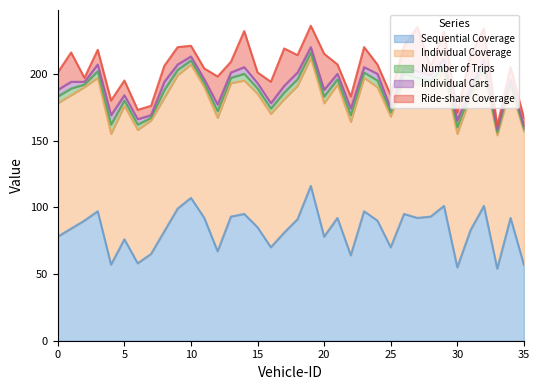

Reading left to right, transcribe all the data shown in this chart.

Sequential Coverage: 0=78	1=84	2=90	3=97	4=57	5=76	6=58	7=65	8=82	9=99	10=107	11=92	12=67	13=93	14=95	15=85	16=70	17=81	18=91	19=116	20=78	21=92	22=64	23=97	24=90	25=70	26=95	27=92	28=93	29=101	30=55	31=83	32=101	33=54	34=92	35=57
Individual Coverage: 0=100	1=100	2=100	3=100	4=98	5=100	6=100	7=100	8=100	9=100	10=100	11=98	12=100	13=100	14=100	15=100	16=100	17=100	18=100	19=96	20=100	21=100	22=100	23=100	24=100	25=98	26=100	27=100	28=98	29=100	30=100	31=100	32=100	33=100	34=98	35=100
Number of Trips: 0=5	1=5	2=2	3=5	4=7	5=4	6=4	7=2	8=6	9=4	10=3	11=3	12=5	13=4	14=5	15=4	16=4	17=5	18=5	19=4	20=5	21=4	22=5	23=4	24=5	25=3	26=5	27=5	28=4	29=5	30=5	31=3	32=5	33=2	34=3	35=2
Individual Cars: 0=5	1=5	2=2	3=5	4=7	5=4	6=4	7=2	8=6	9=4	10=3	11=3	12=5	13=4	14=5	15=4	16=4	17=5	18=5	19=4	20=5	21=4	22=5	23=4	24=5	25=3	26=5	27=5	28=4	29=5	30=5	31=3	32=5	33=2	34=3	35=2
Ride-share Coverage: 0=13	1=22	2=3	3=11	4=11	5=11	6=7	7=7	8=12	9=13	10=8	11=8	12=21	13=8	14=27	15=8	16=16	17=28	18=13	19=16	20=27	21=7	22=9	23=15	24=7	25=10	26=16	27=33	28=6	29=21	30=6	31=25	32=23	33=3	34=9	35=6